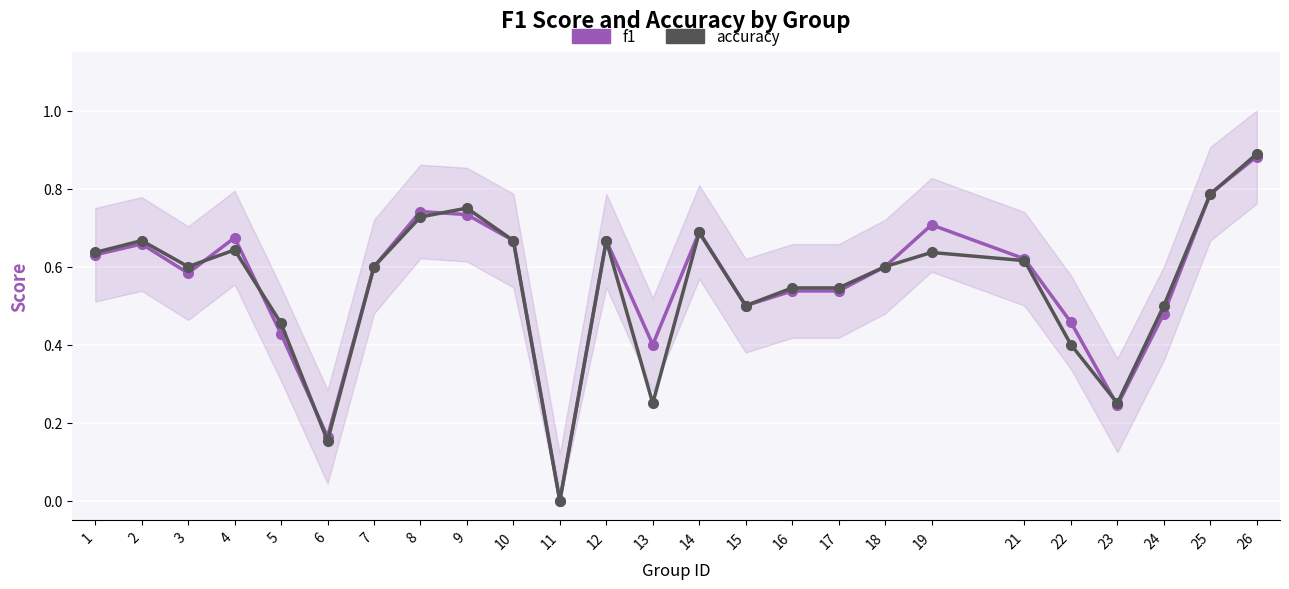

What is the difference between the second highest and minimum values in the f1 series?

0.8